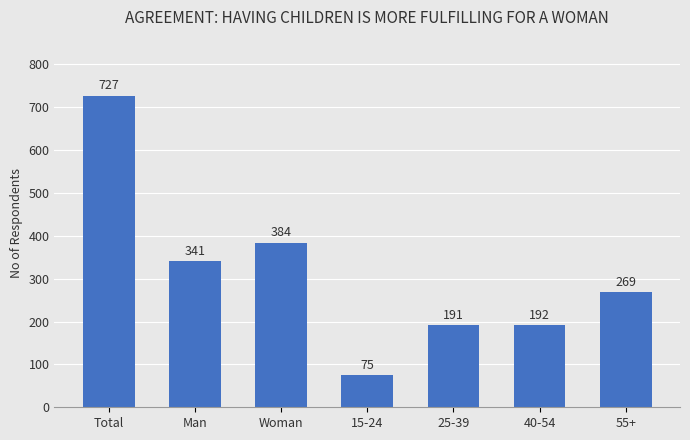

What is the average value?

311